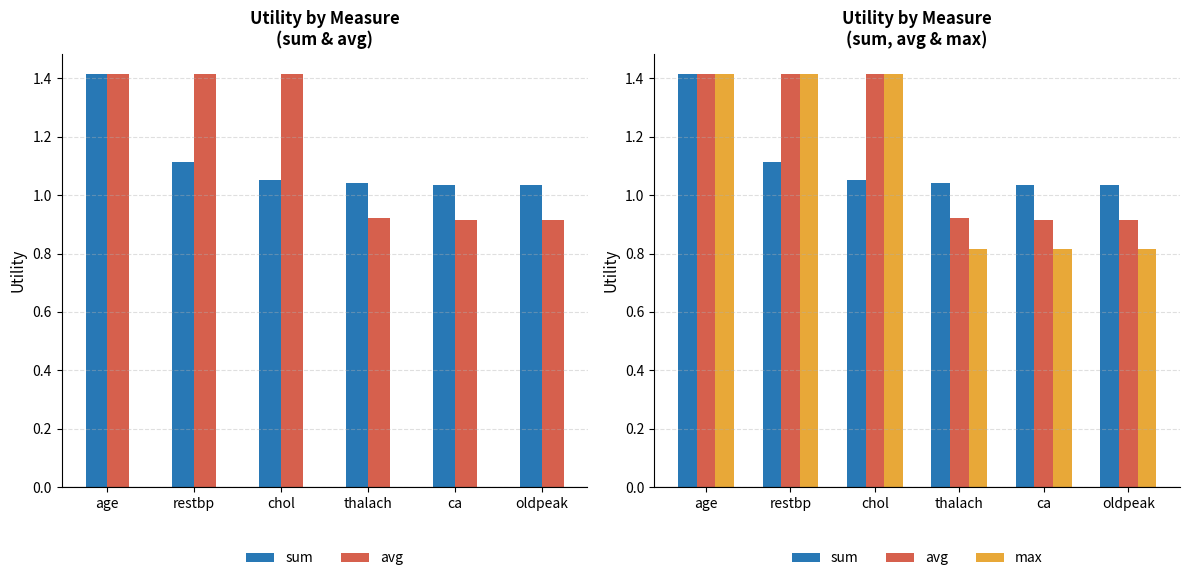

True or false: max has a value of 2.5 at age.

False